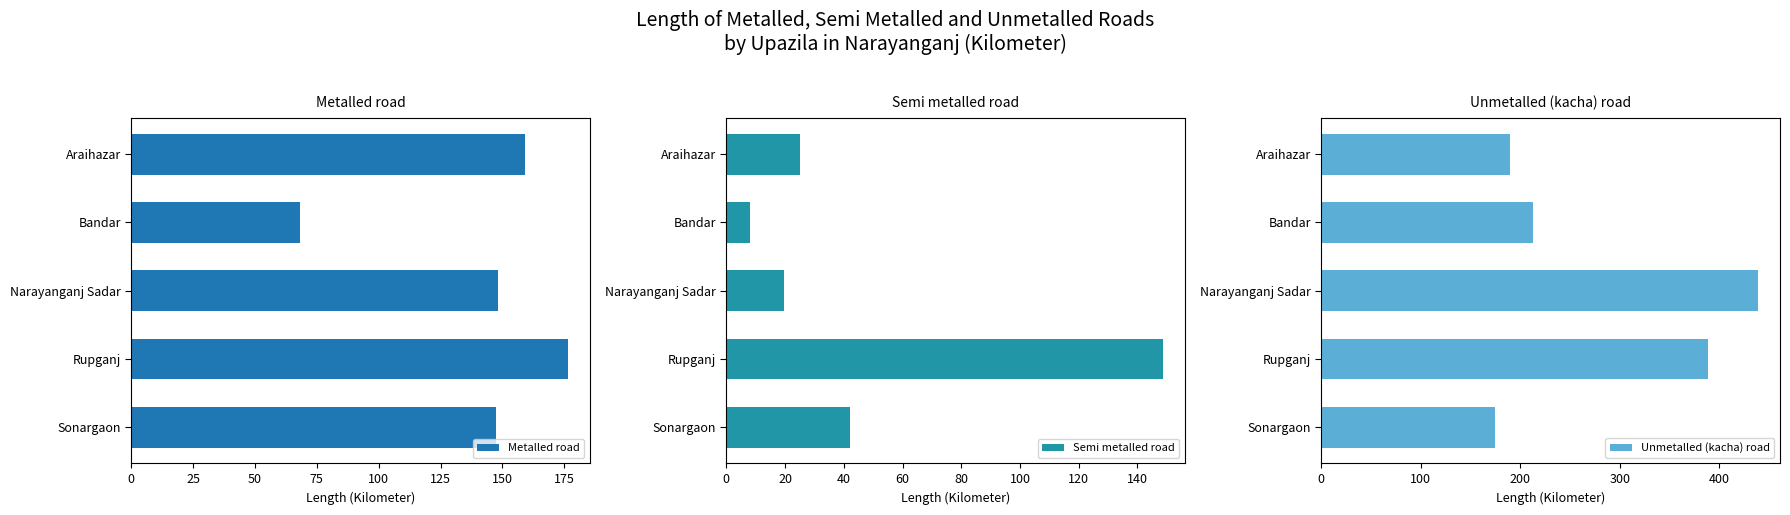

Which series has the largest total across all categories?

Unmetalled (kacha) road